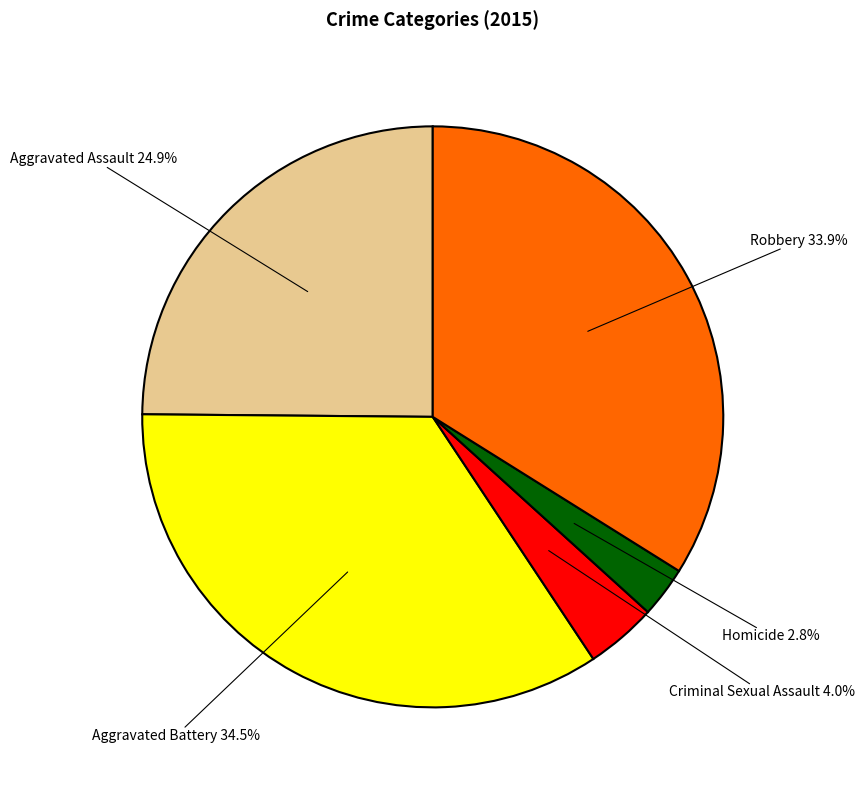

Is there a majority slice in this chart?

No